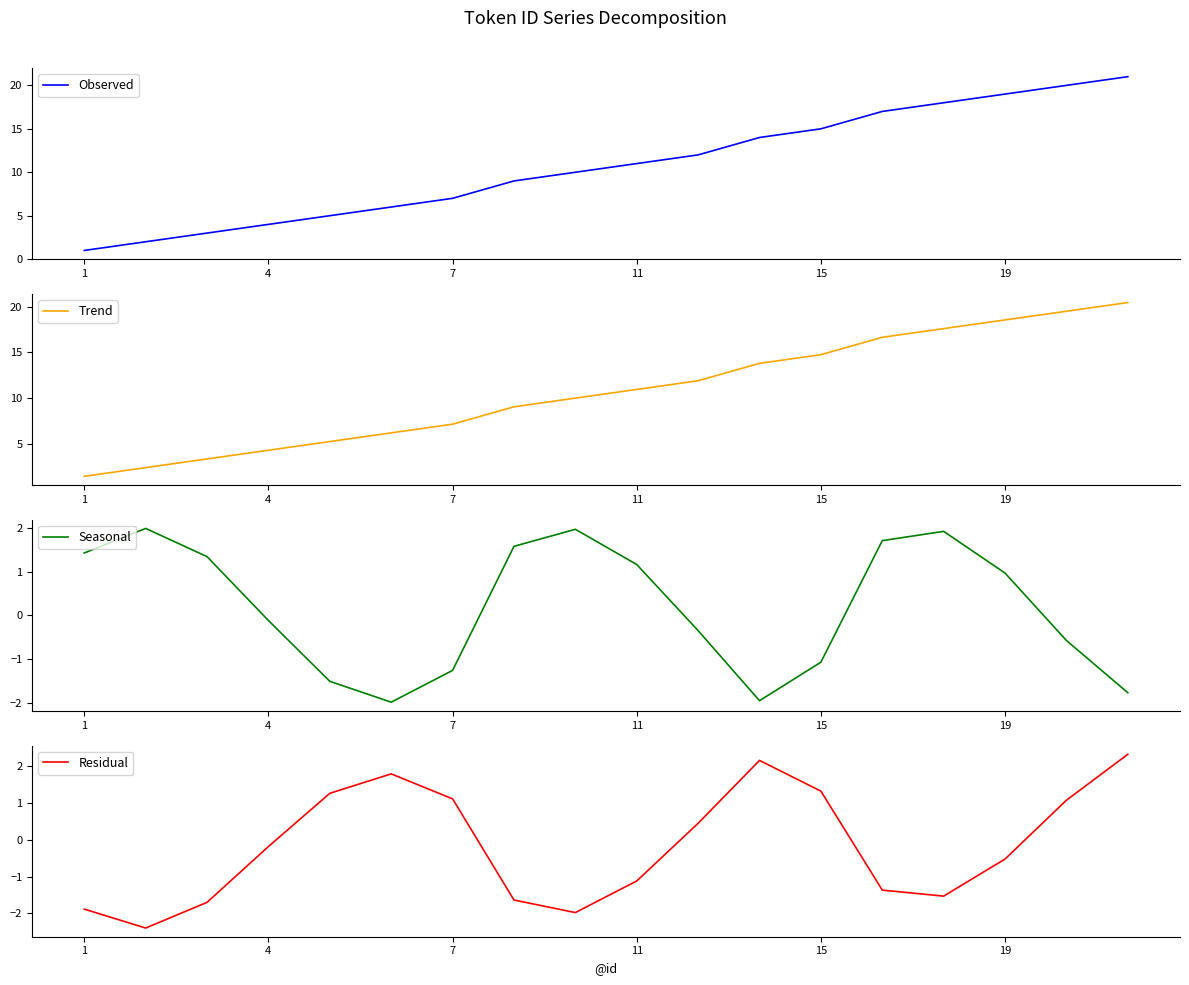

What are all the series names shown in the legend?

Observed, Trend, Seasonal, Residual